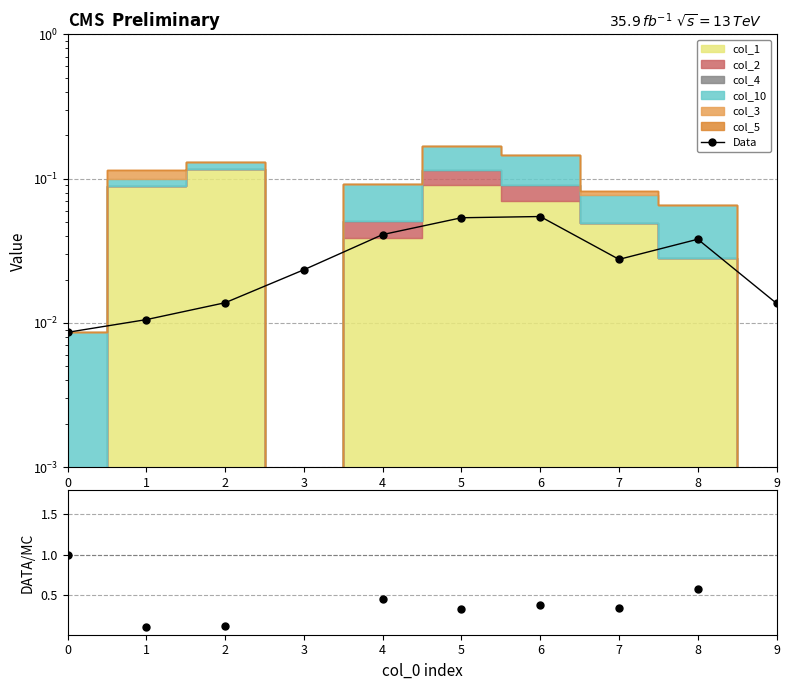

True or false: there are more than 1 points higher than both neighbors.

True